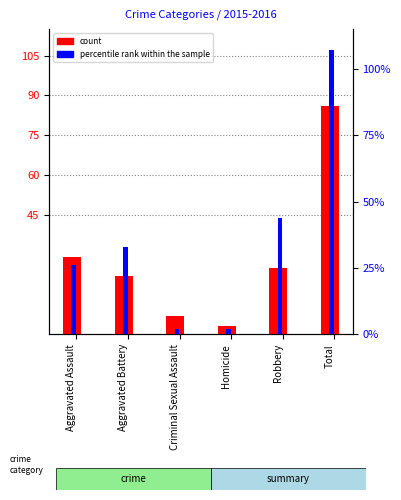

True or false: count has a value of 7 at Criminal Sexual Assault.

True